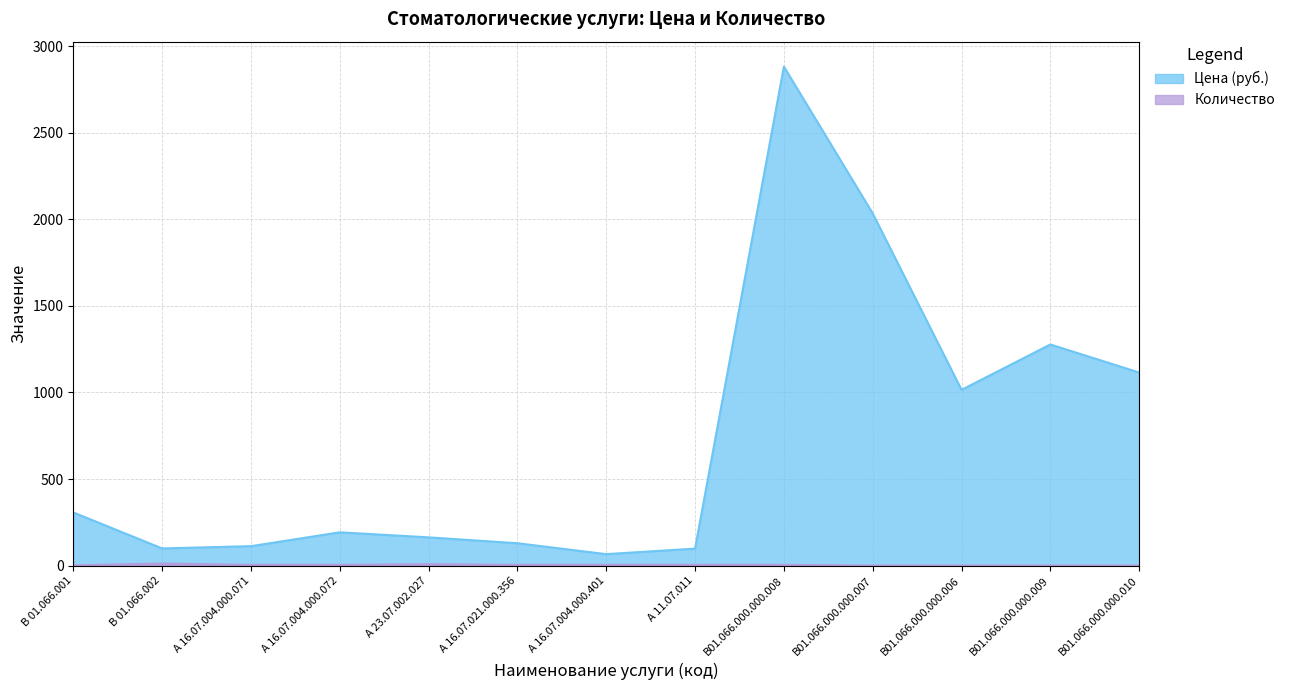

The value of Цена (руб.) at В01.066.000.000.009 is 309. True or false?

False